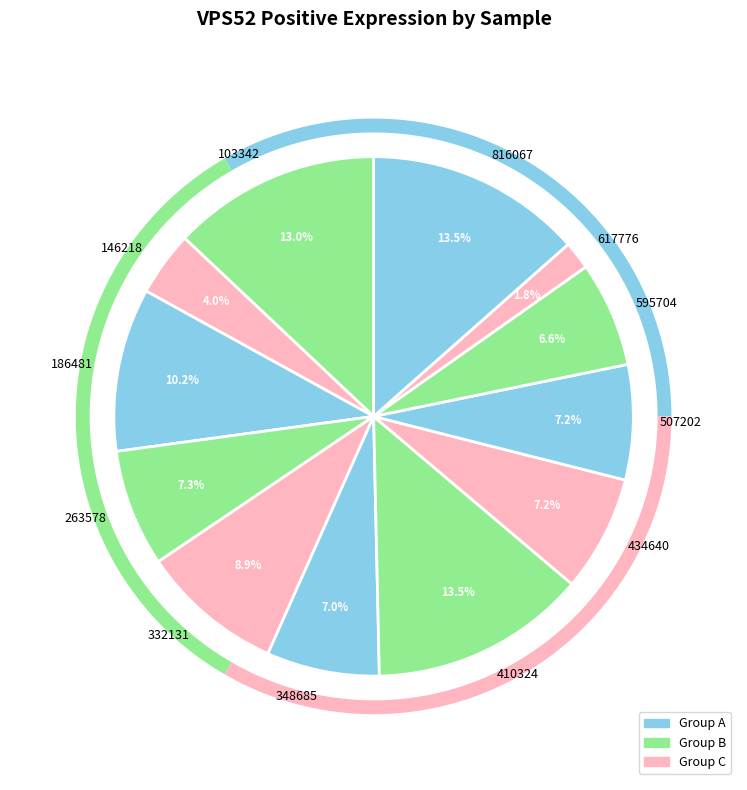

Is there a majority slice in this chart?

No